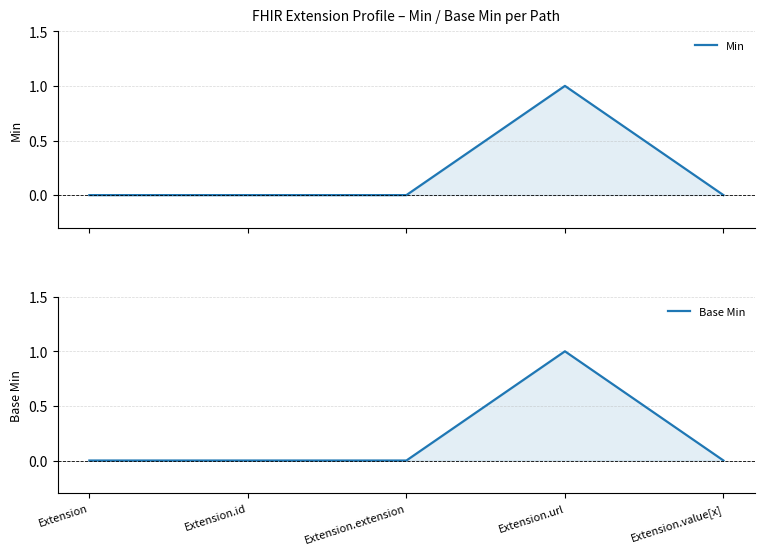

Which series has the largest total across all categories?

Min